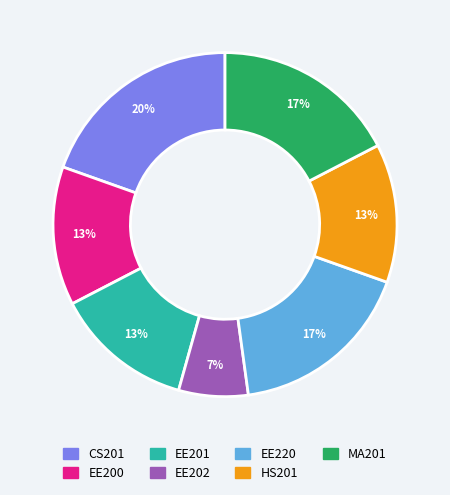

True or false: EE201 accounts for 13% of the total.

True